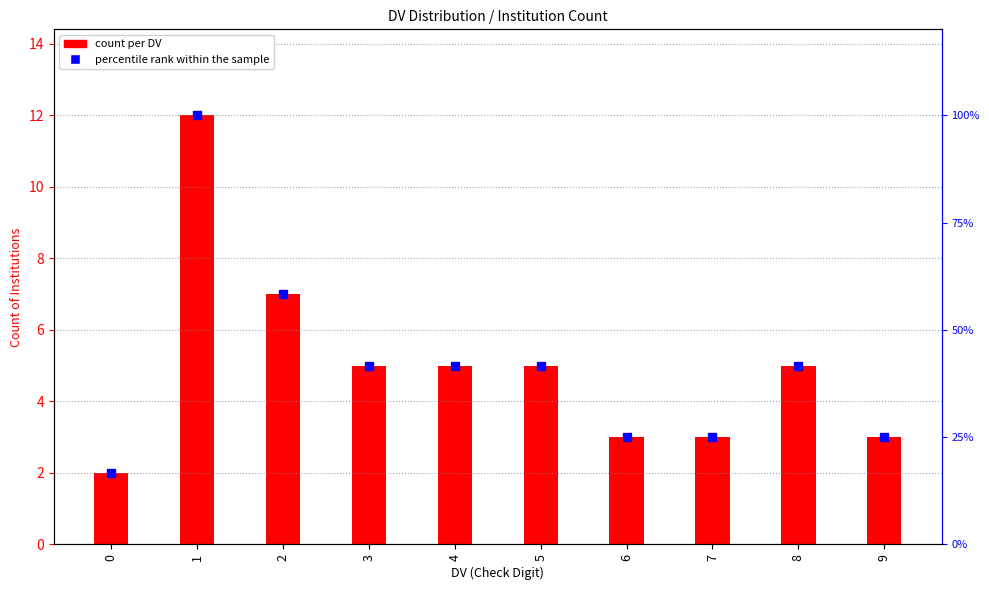

List the labels in order of value, smallest first.

0, 6, 7, 9, 3, 4, 5, 8, 2, 1